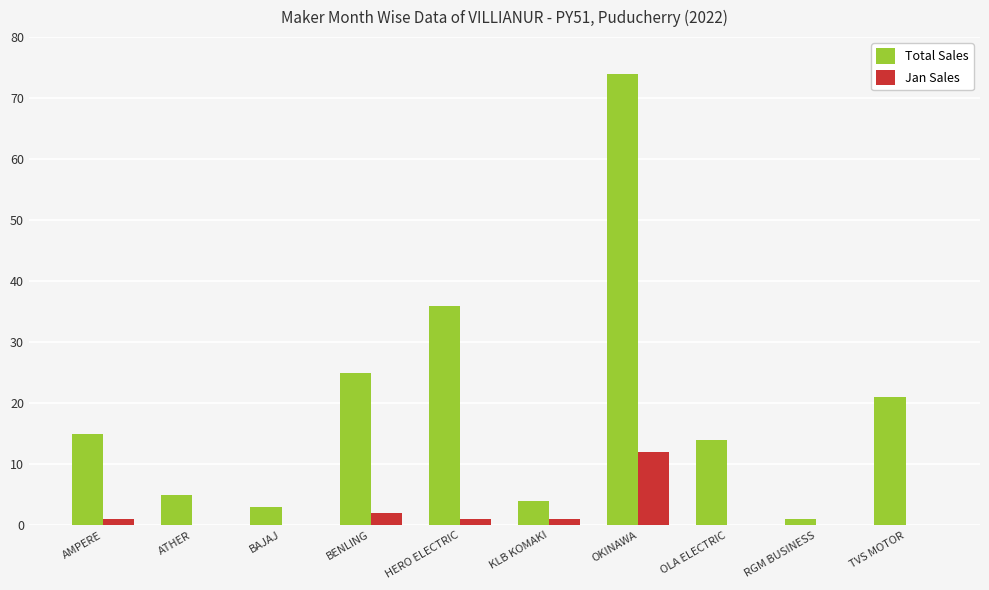

True or false: Total Sales has a value of 14 at OLA ELECTRIC.

True